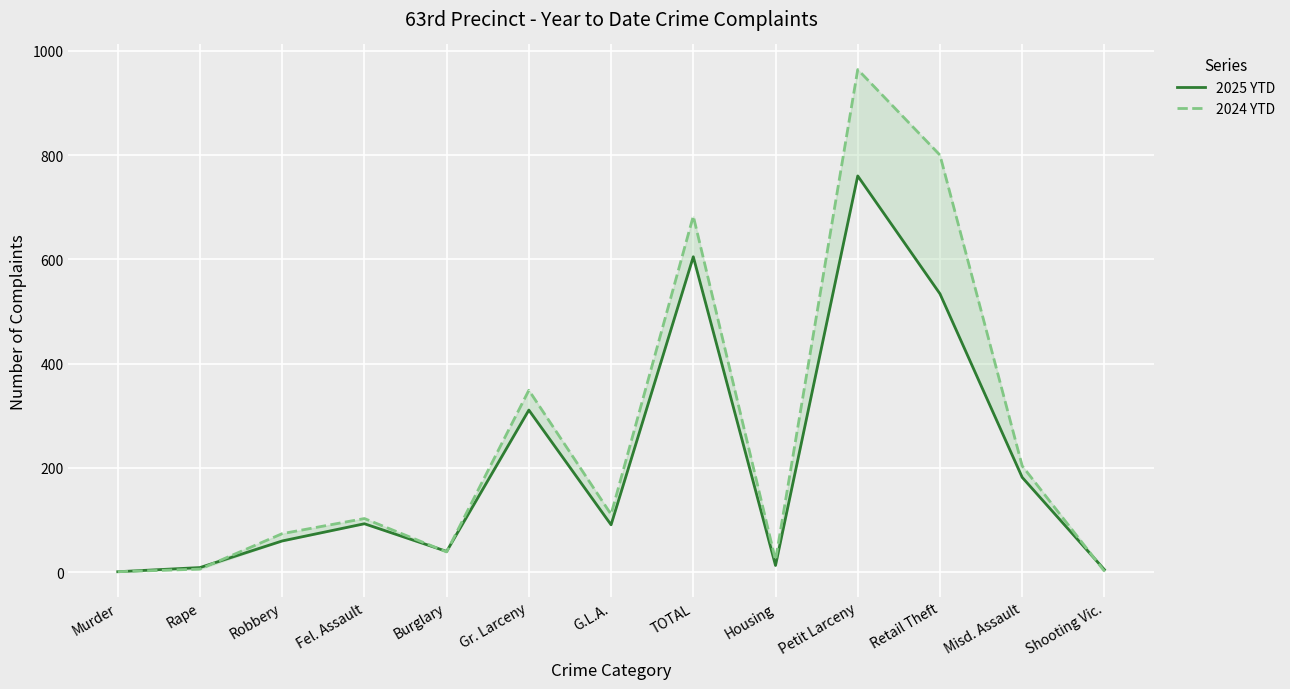

The 2024 YTD series shows 23 at Housing. True or false?

True